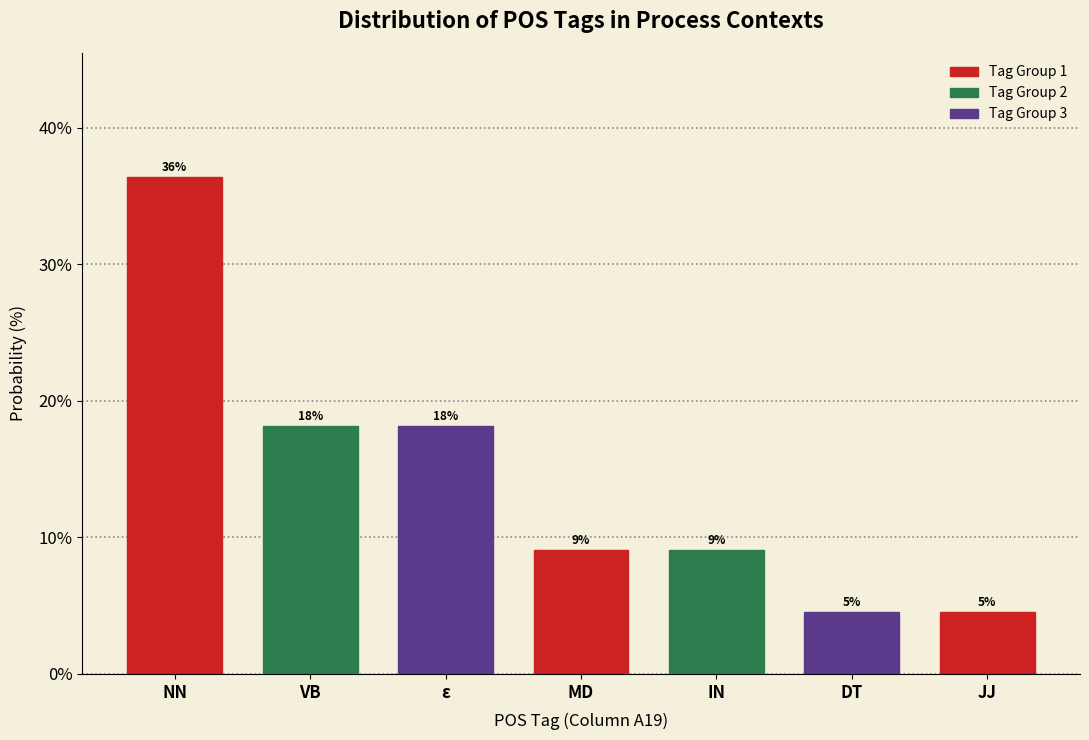

Are the bars horizontal?

No